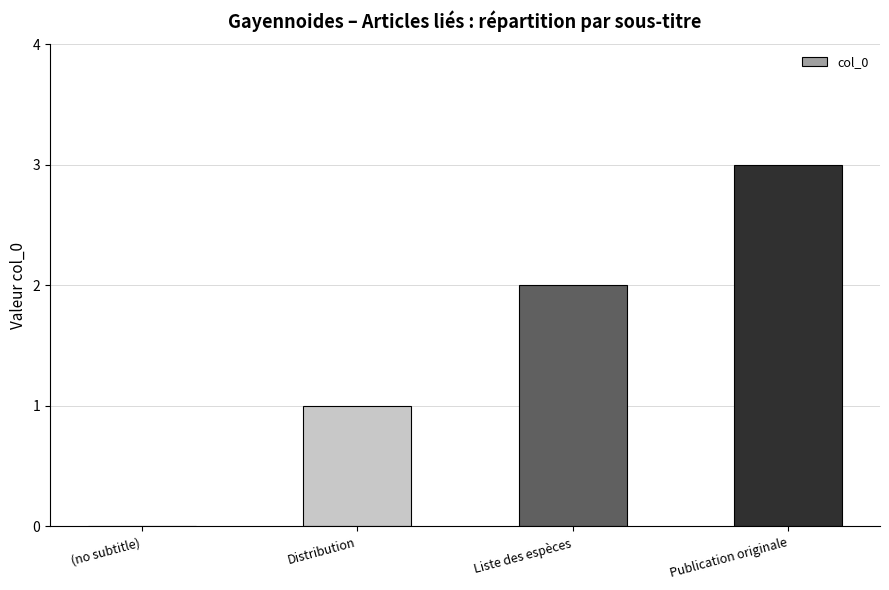

Reading right to left, what are all the values shown in this chart?

3	2	1	0